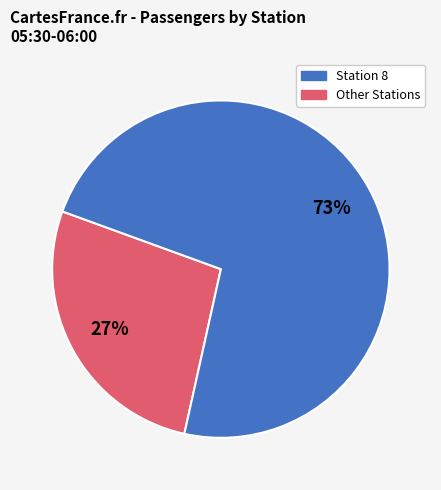

To the nearest percent, what is the average slice percentage?

50%